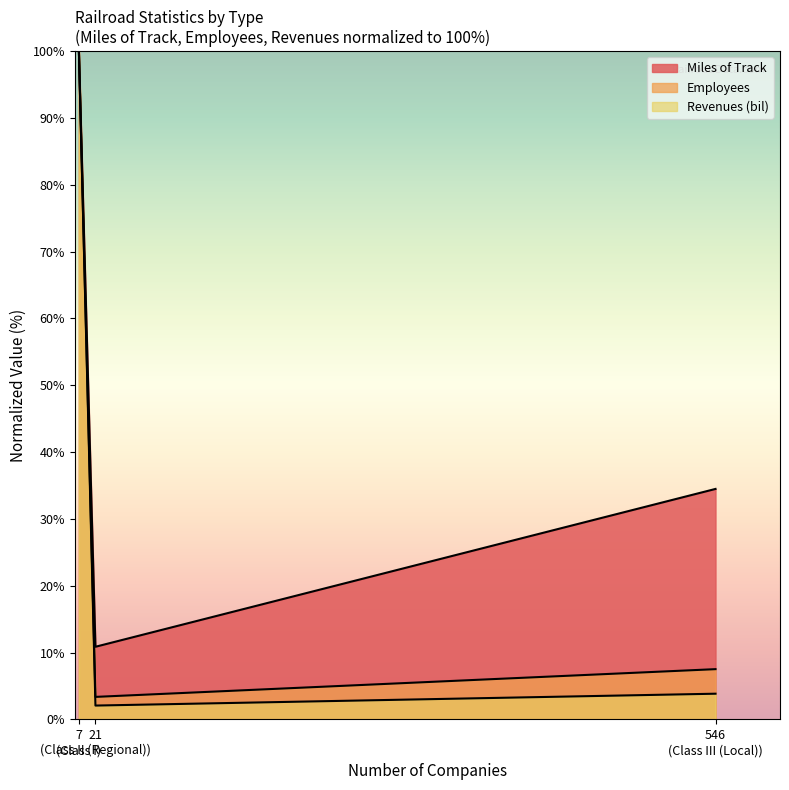

What are all the series names shown in the legend?

Miles of Track, Employees, Revenues (bil)